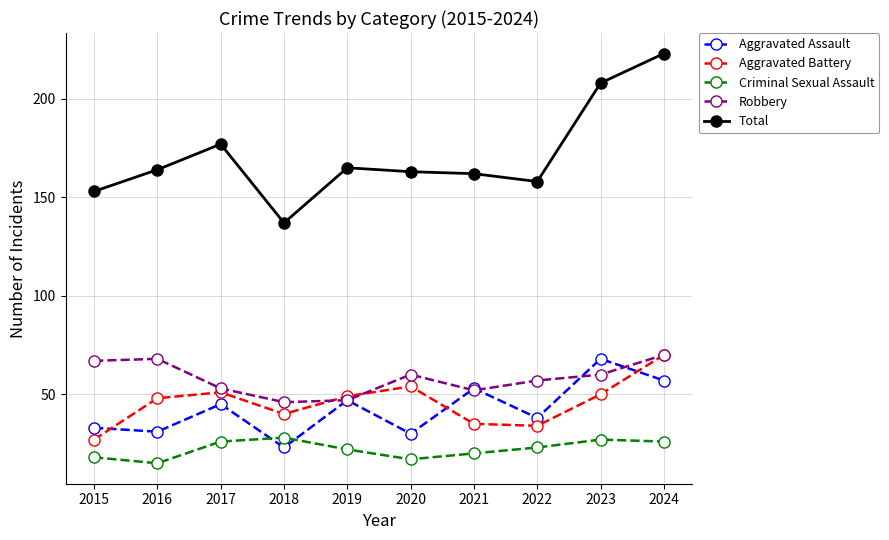

Does the chart display data point markers on the line(s)?

Yes